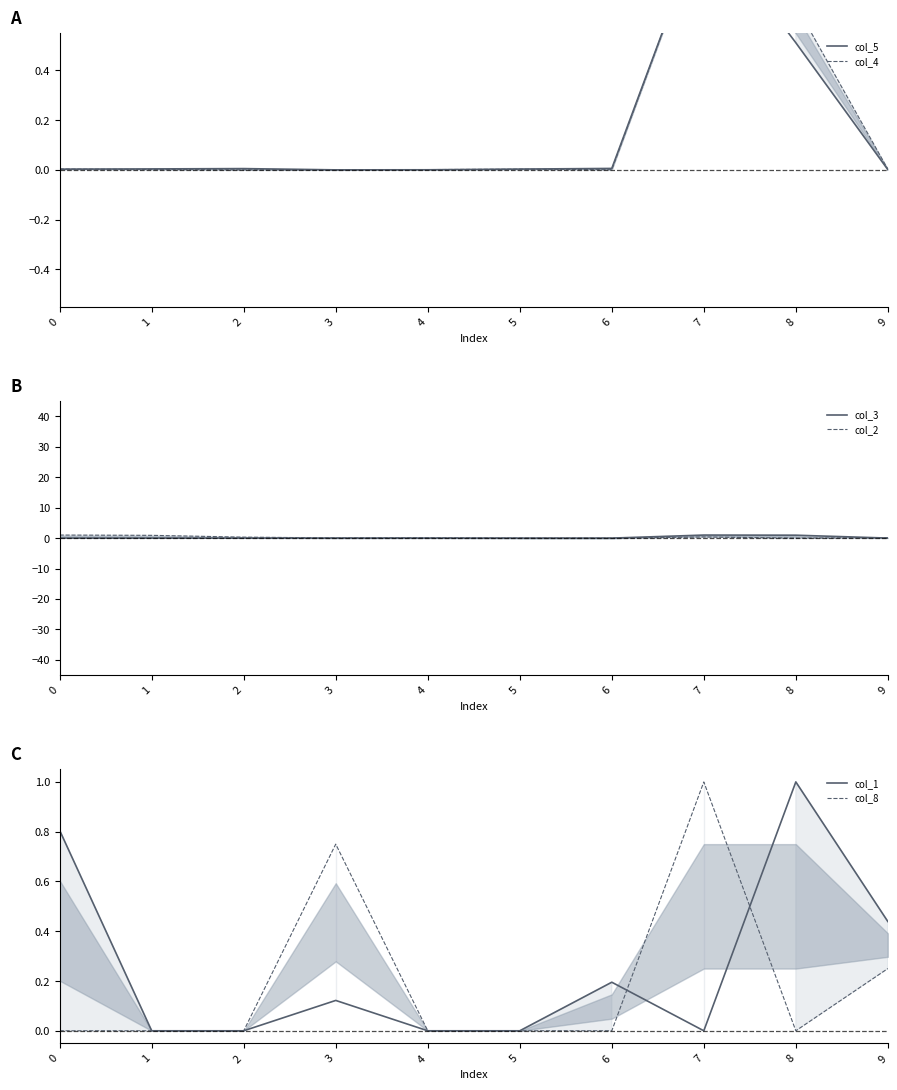

At which category is the sum across all series the highest?

7